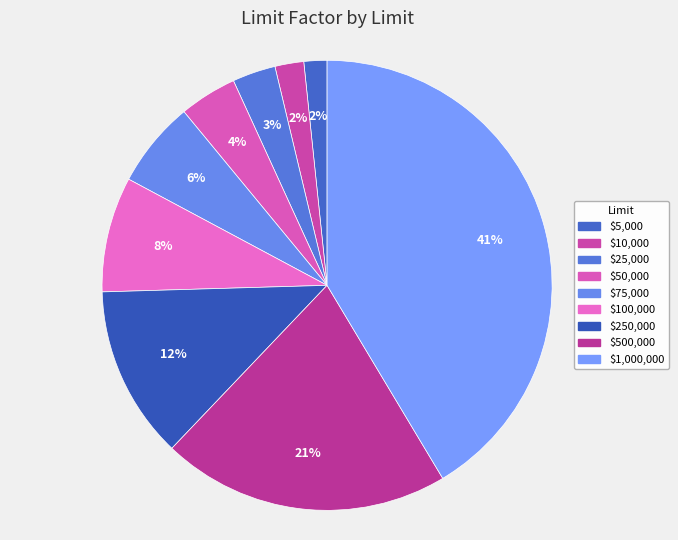

Which slice is the largest?

$1,000,000